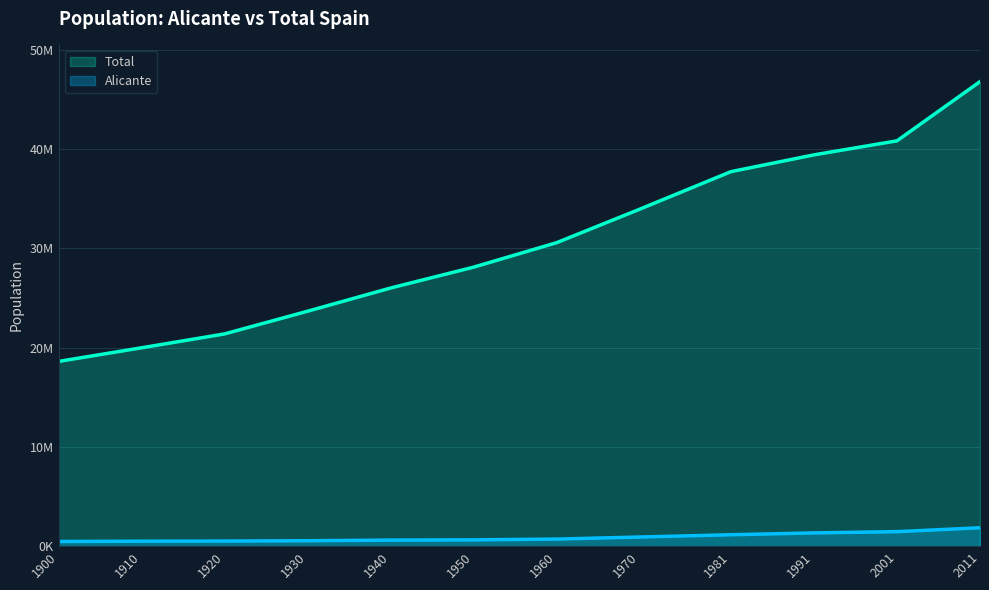

Which series has the largest total across all categories?

Total